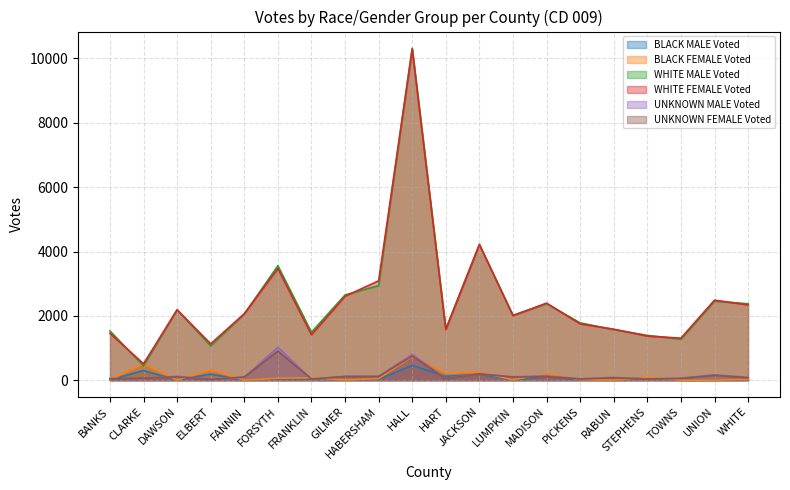

What is the difference between the BLACK MALE Voted values at LUMPKIN and DAWSON?

4